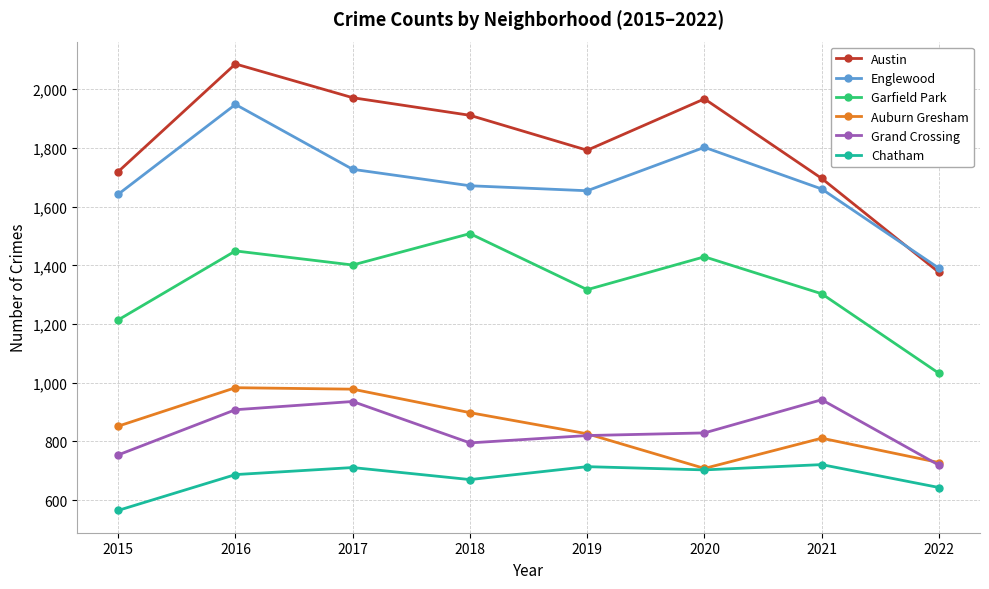

At which category is the sum across all series the highest?

2016